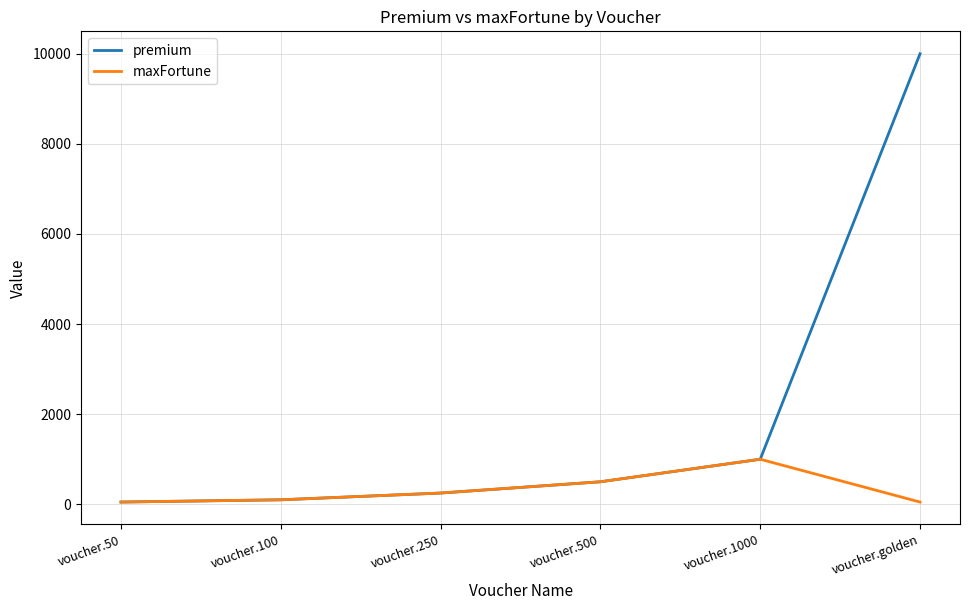

Reading right to left, extract all data points from this chart.

premium: voucher.golden=10000	voucher.1000=1000	voucher.500=500	voucher.250=250	voucher.100=100	voucher.50=50
maxFortune: voucher.golden=50	voucher.1000=1000	voucher.500=500	voucher.250=250	voucher.100=100	voucher.50=50